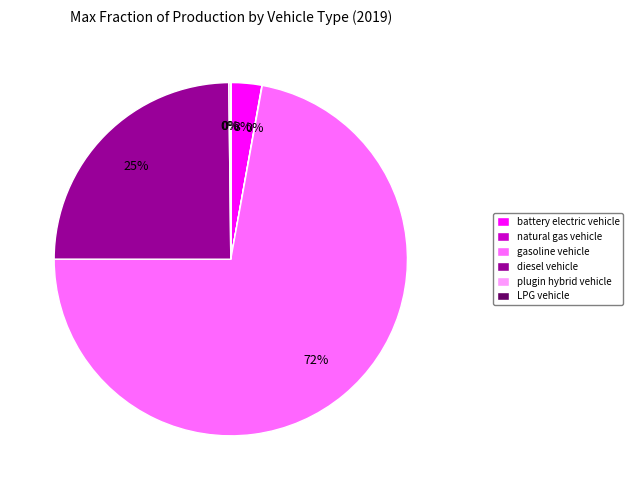

Which category has the biggest portion of the pie?

gasoline vehicle